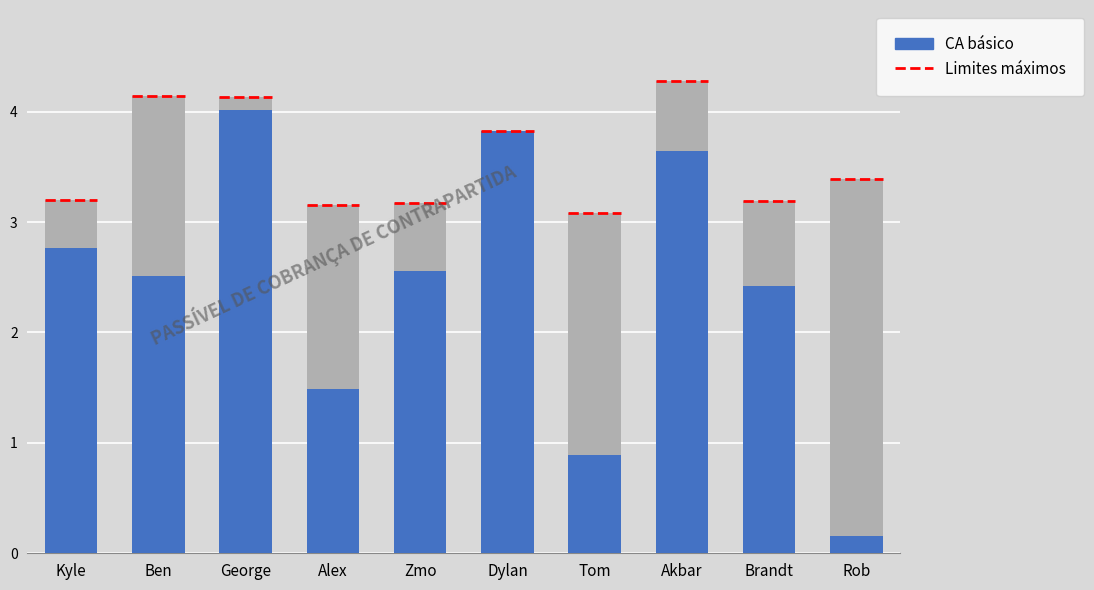

What is the label of the 2nd bar from the left?

Ben